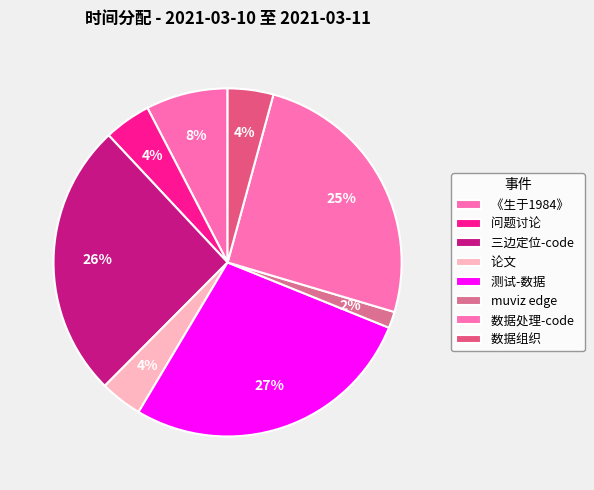

Is the sum of 问题讨论 and muviz edge greater than half?

No